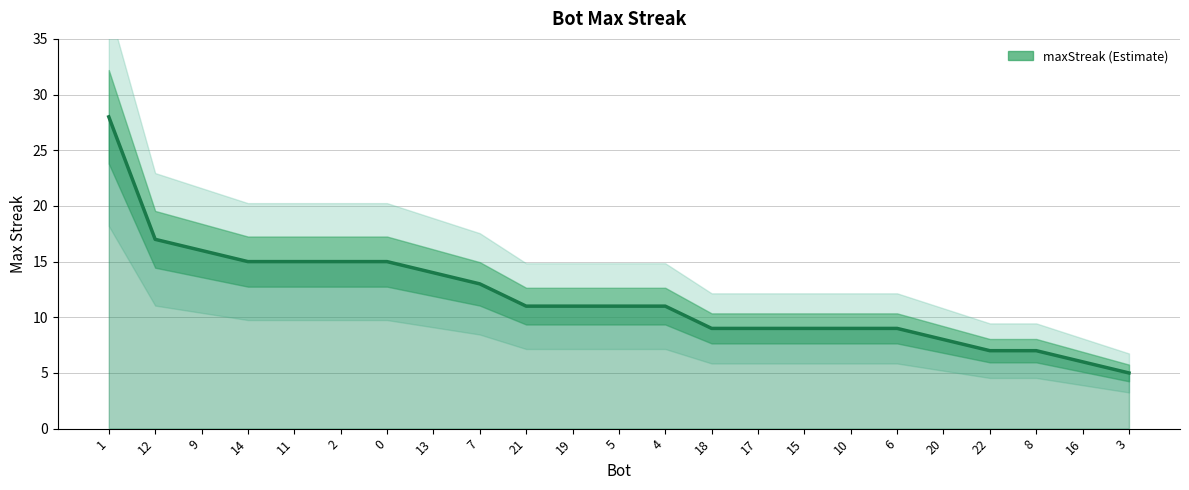

What is the value of the 15th point from the left?

9